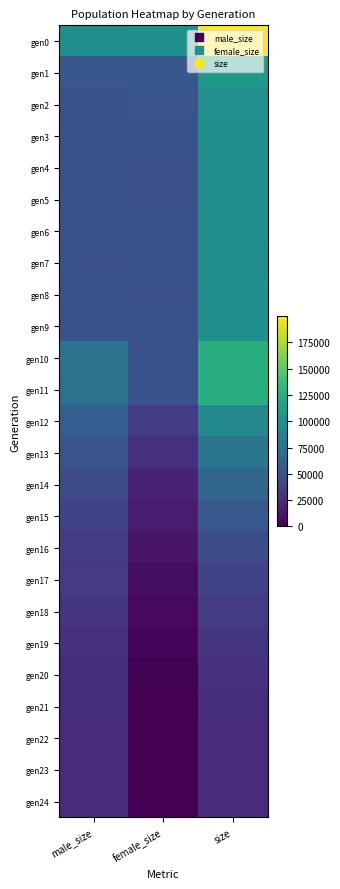

Which series changed the most between male_size and size?

gen0